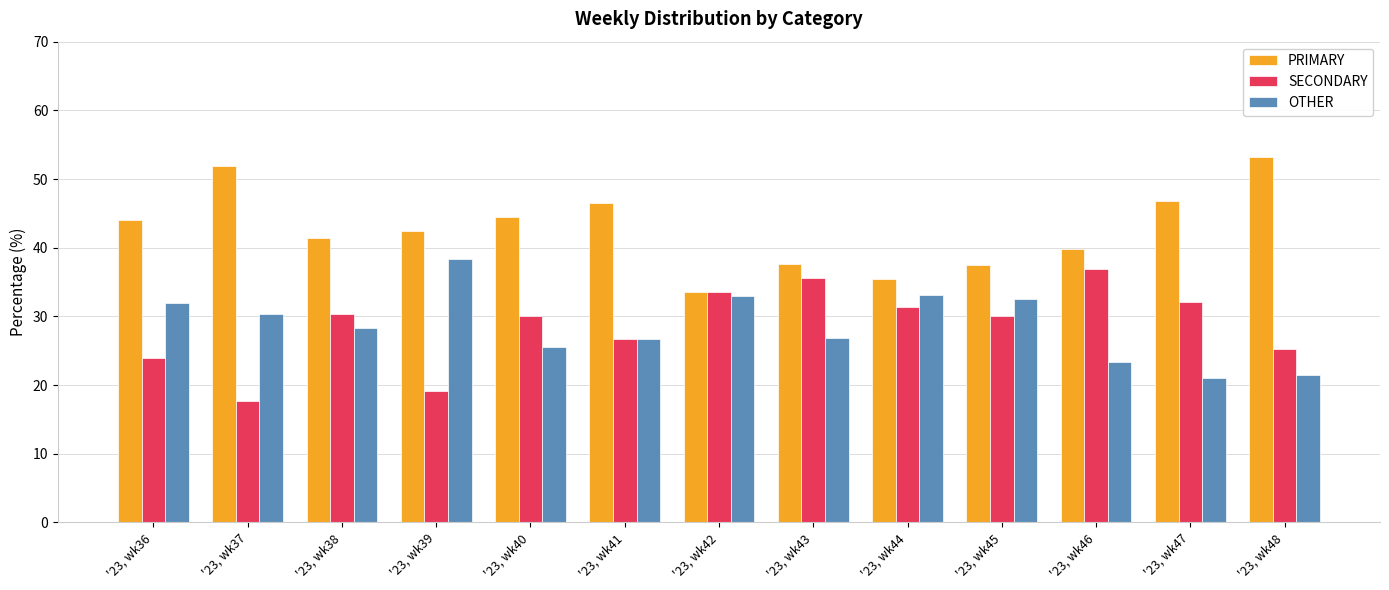

Which category has the lowest value across all series?

'23, wk37